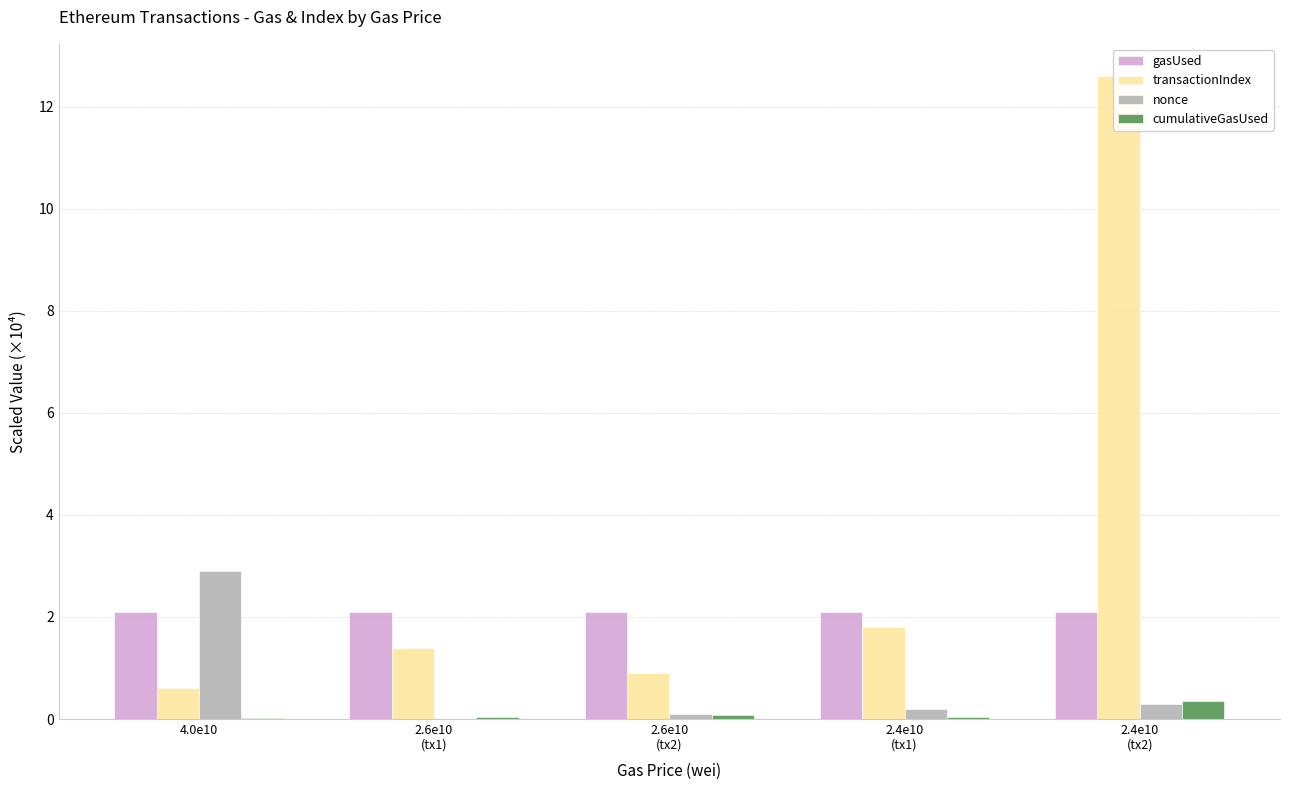

What is the sum of the transactionIndex values at 4.0e10 and 2.4e10
(tx2)?

13.2